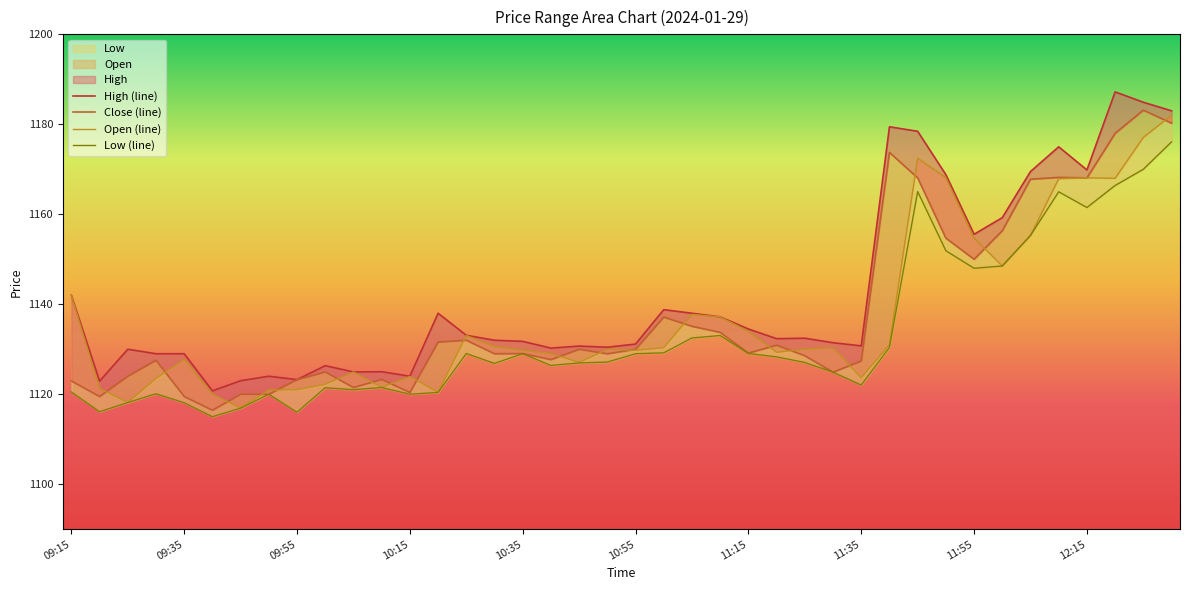

How many distinct data groups are displayed?

4